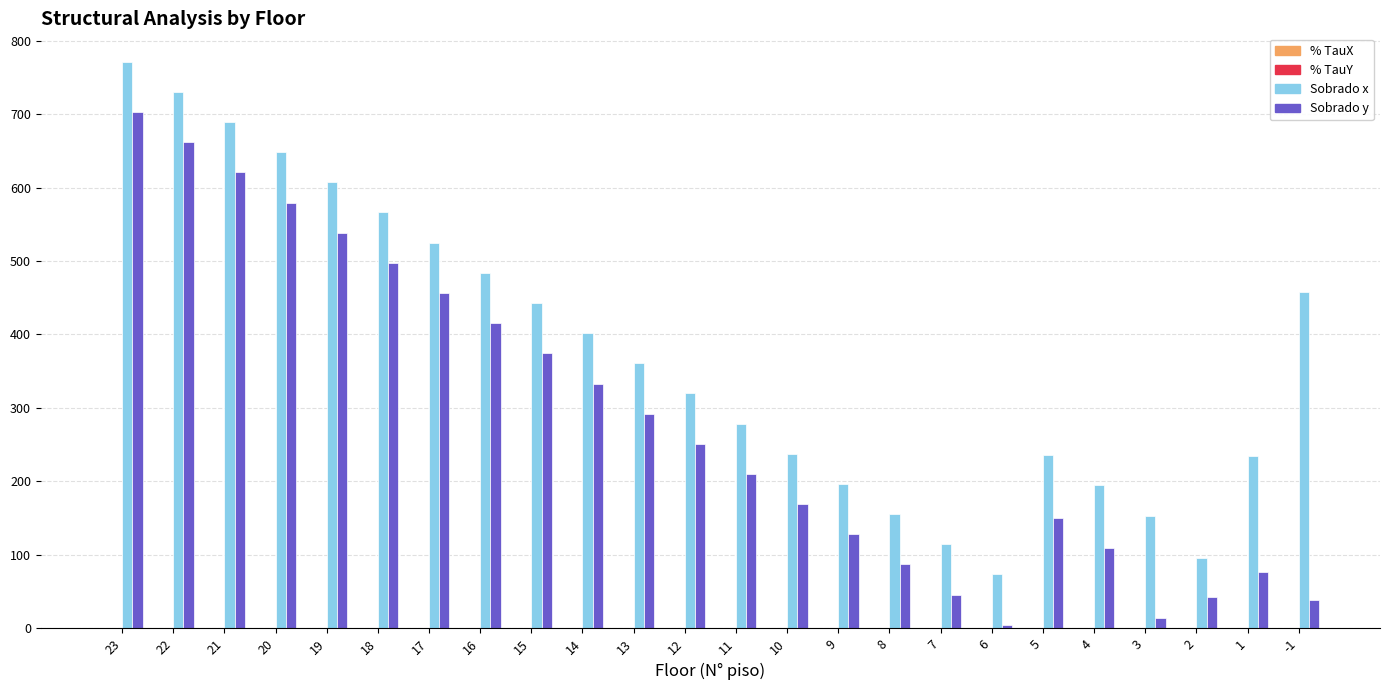

True or false: Sobrado y has a value of 579.5 at 20.

True